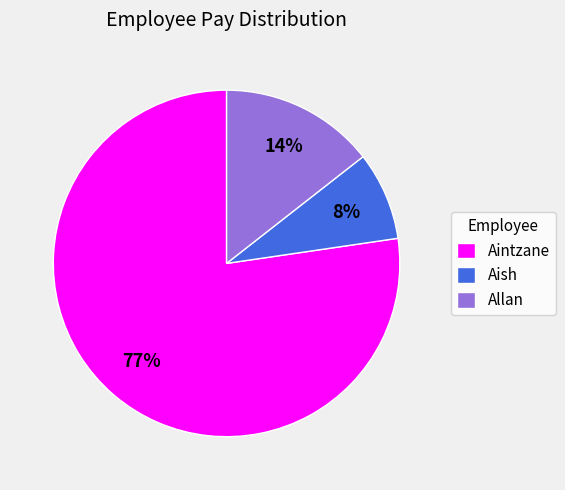

The Aintzane slice represents 86% of the pie. True or false?

False